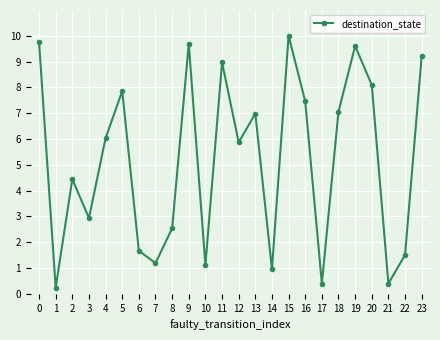

What is the greatest value displayed?

10.0